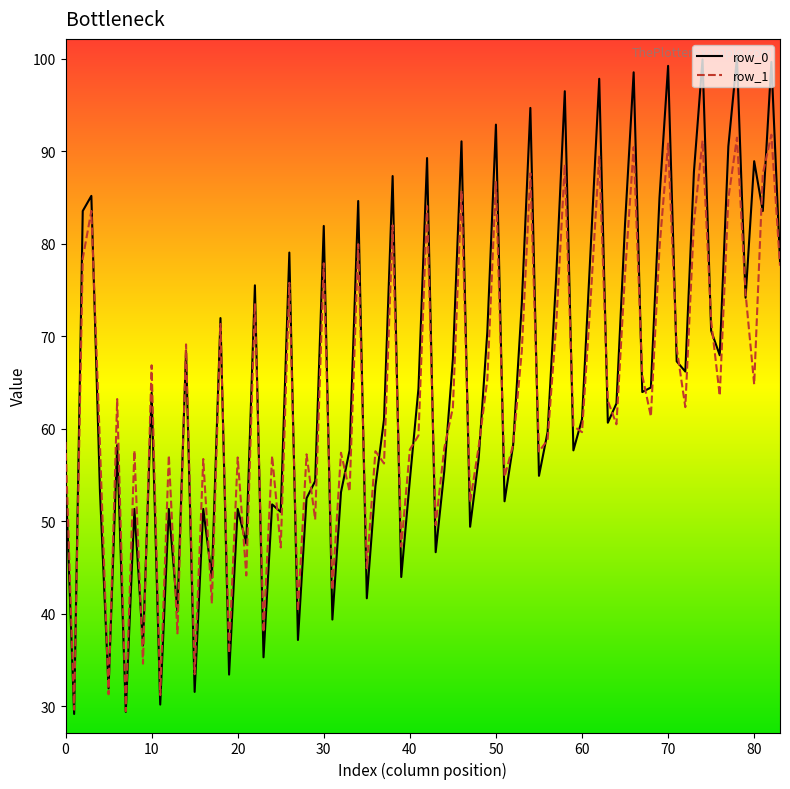

Which series has the largest range (max minus min)?

row_0